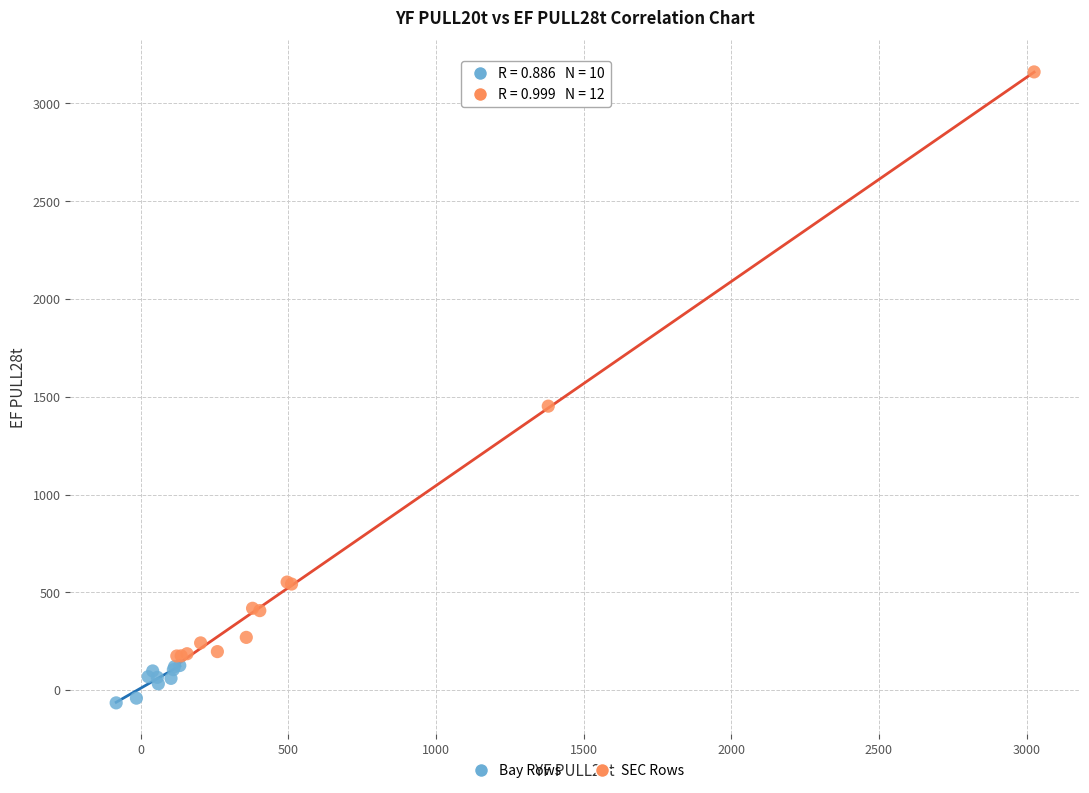

Which series reaches the minimum Y coordinate?

Bay Rows